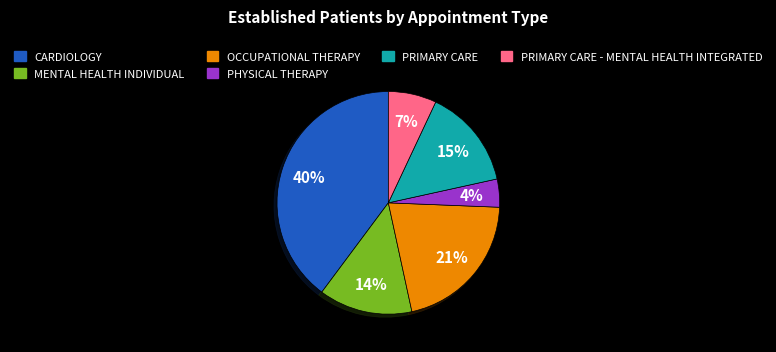

To the nearest percent, what is the average slice percentage?

17%